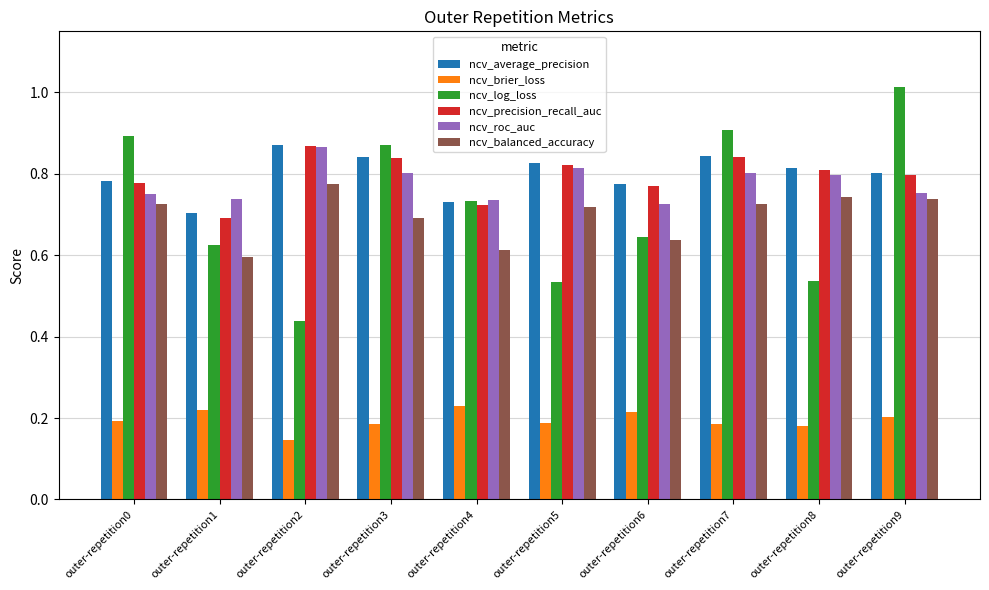

Which category has the highest value in the ncv_precision_recall_auc series?

outer-repetition2